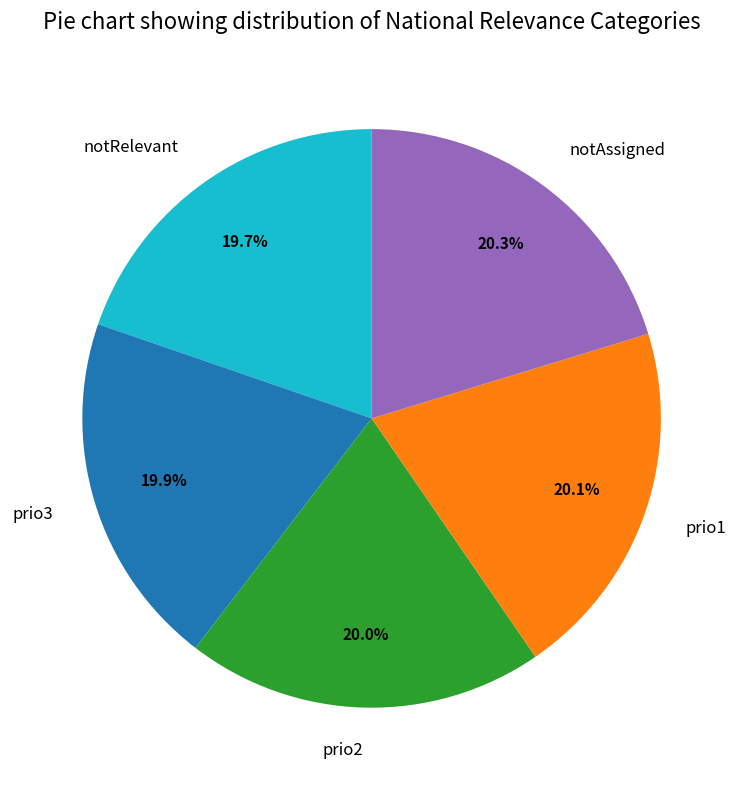

Is there any slice that represents more than half of the pie?

No